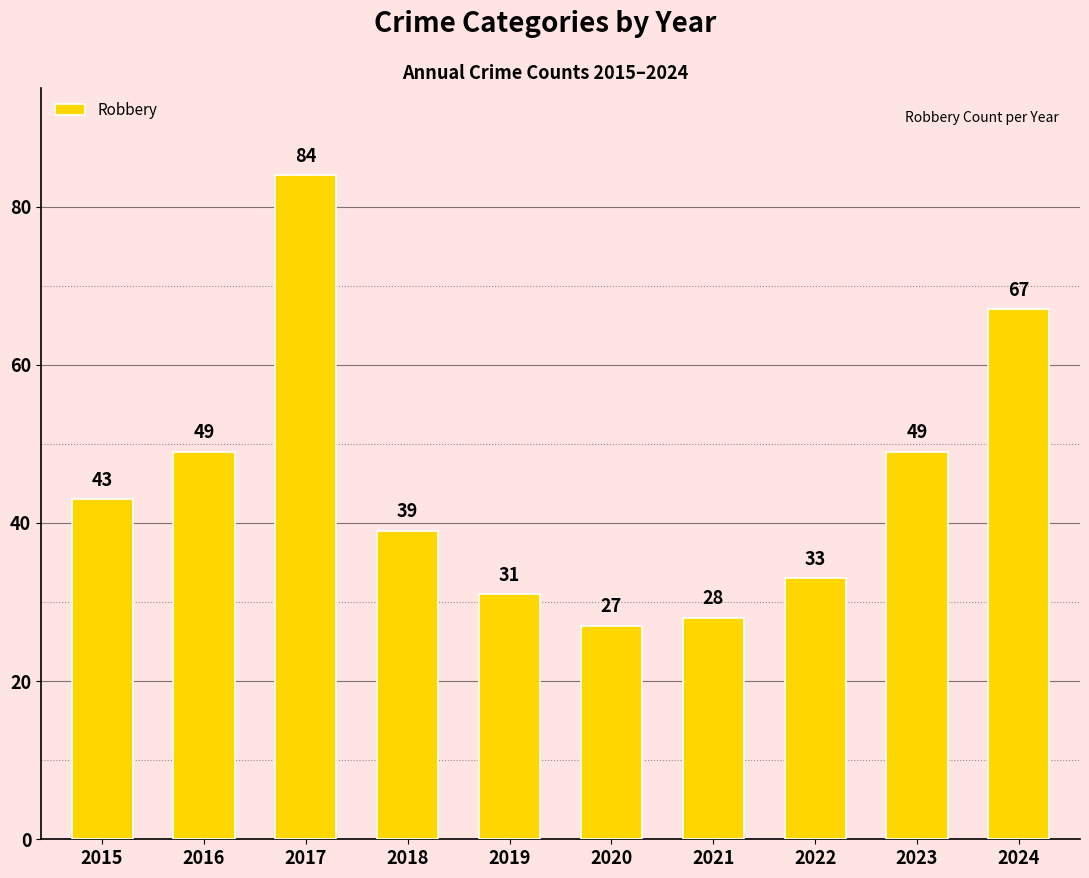

What is the change in value from 2017 to 2018?

-45